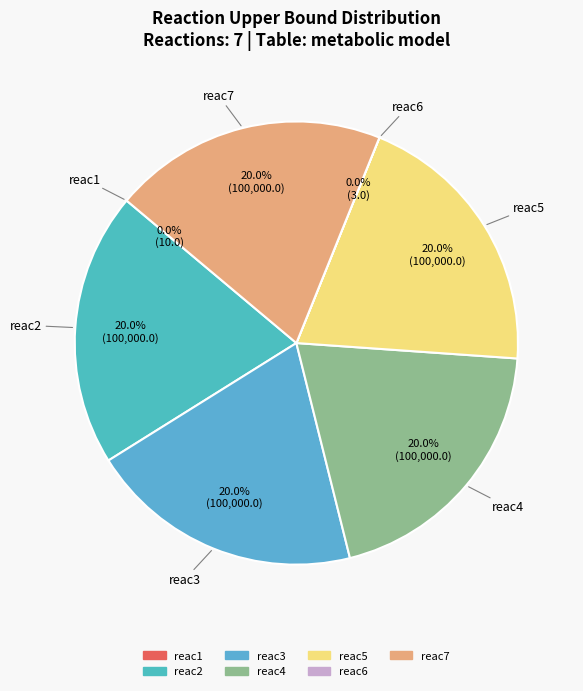

Combined, do reac5 and reac4 account for over 50%?

No